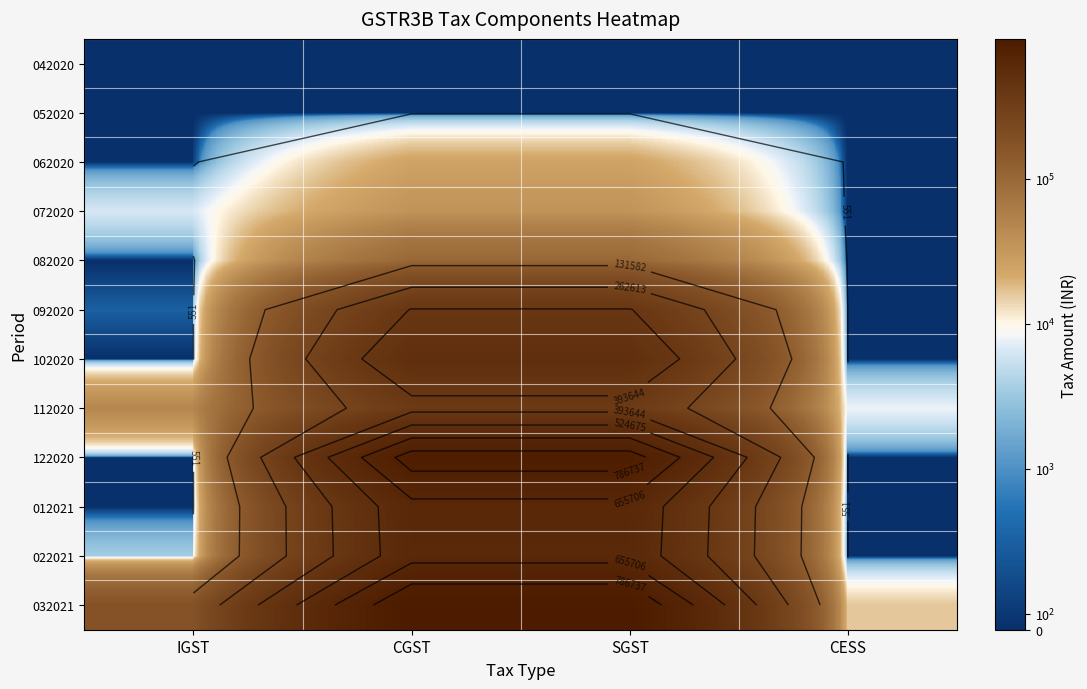

The value of 082020 at SGST is 100167.7. True or false?

True